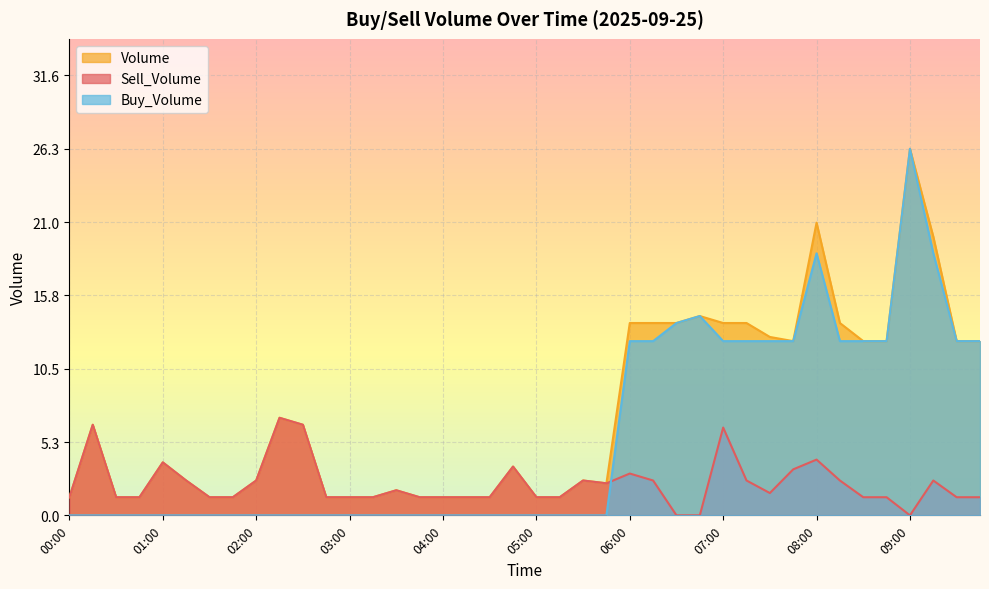

True or false: Buy_Volume and Volume cross at least once.

False